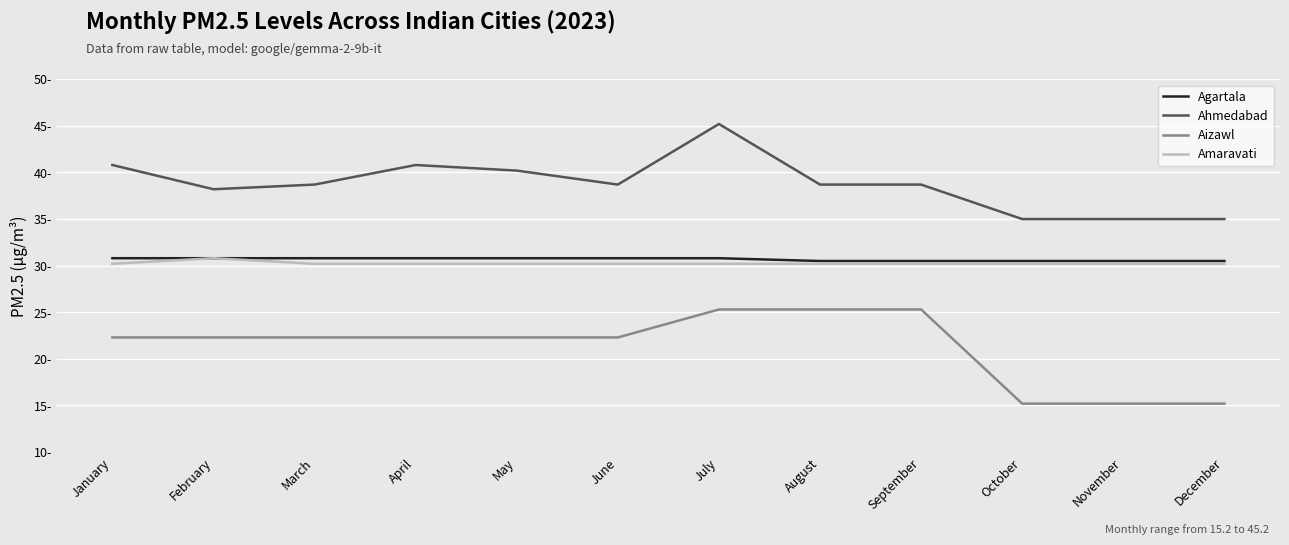

Does the chart have visible grid lines?

Yes